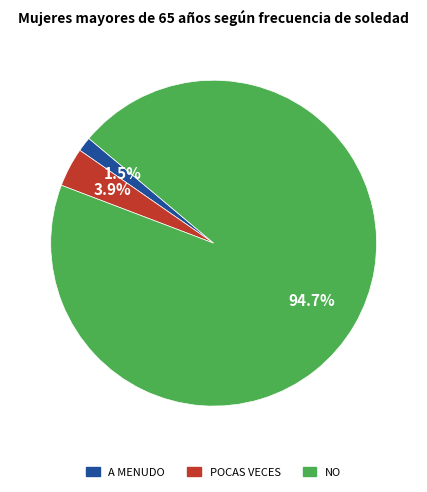

Does any single category account for the majority?

Yes